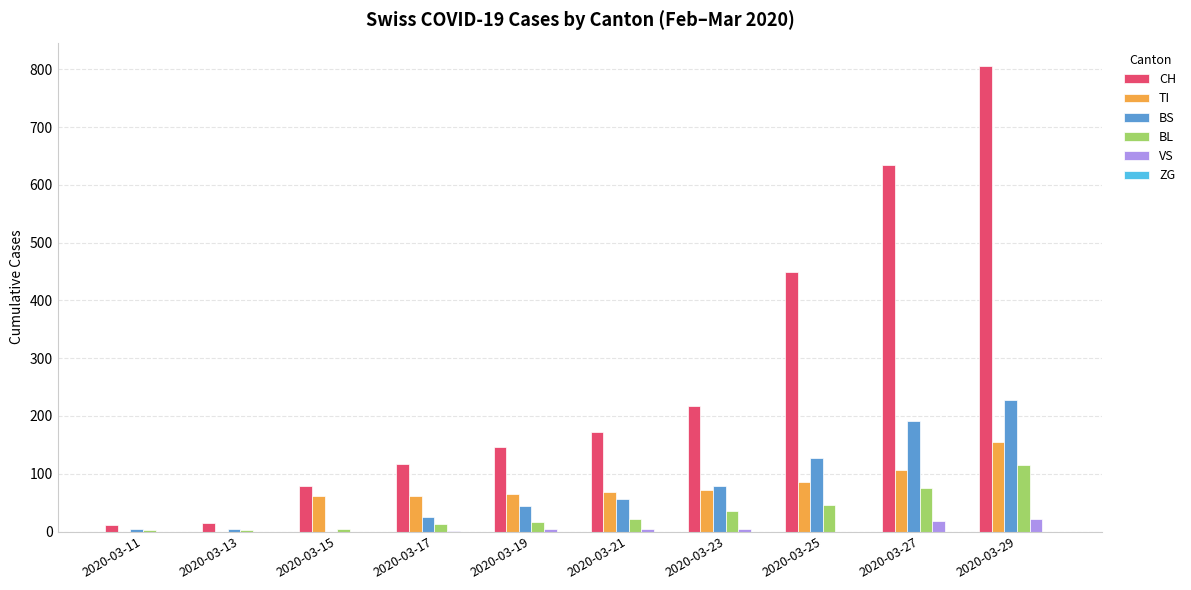

How many series are shown in this chart?

5